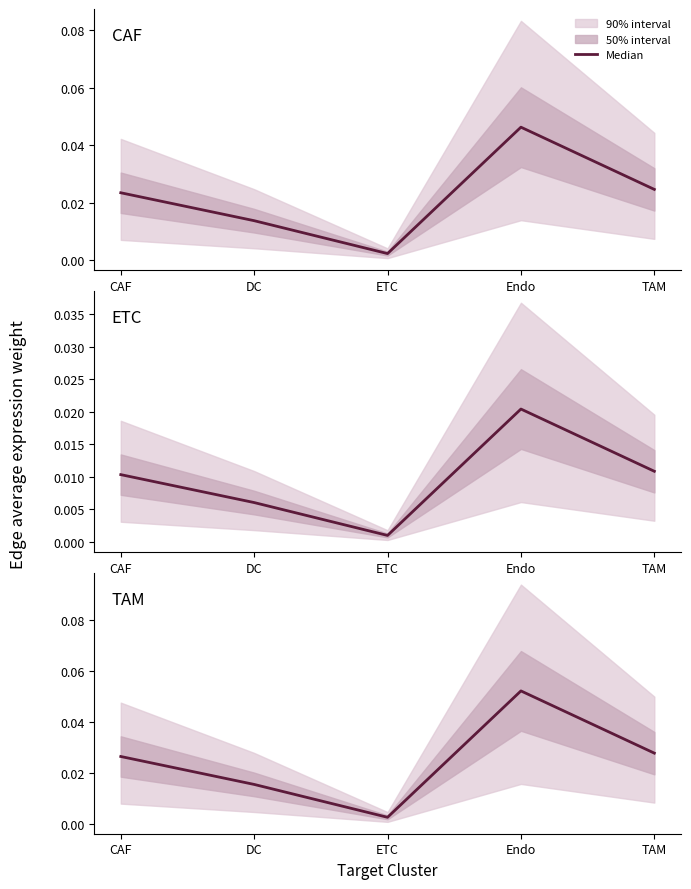

The value at TAM is 0.0. True or false?

True